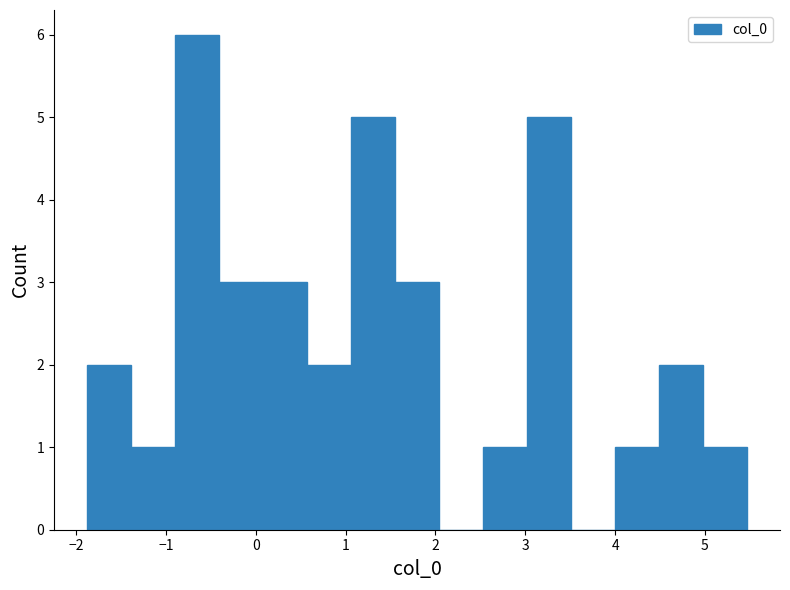

Reading left to right, transcribe this chart: for each bar, give the range it covers on the x-axis and its height. Neither the bar edges nor the heights are printed on the chart, so give them approximately, as read against the axes.

-1.9 to -1.4: 2
-1.4 to -0.9: 1
-0.9 to -0.4: 6
-0.4 to 0.1: 3
0.1 to 0.6: 3
0.6 to 1.1: 2
1.1 to 1.6: 5
1.6 to 2.0: 3
2.0 to 2.5: 0
2.5 to 3.0: 1
3.0 to 3.5: 5
3.5 to 4.0: 0
4.0 to 4.5: 1
4.5 to 5.0: 2
5.0 to 5.5: 1